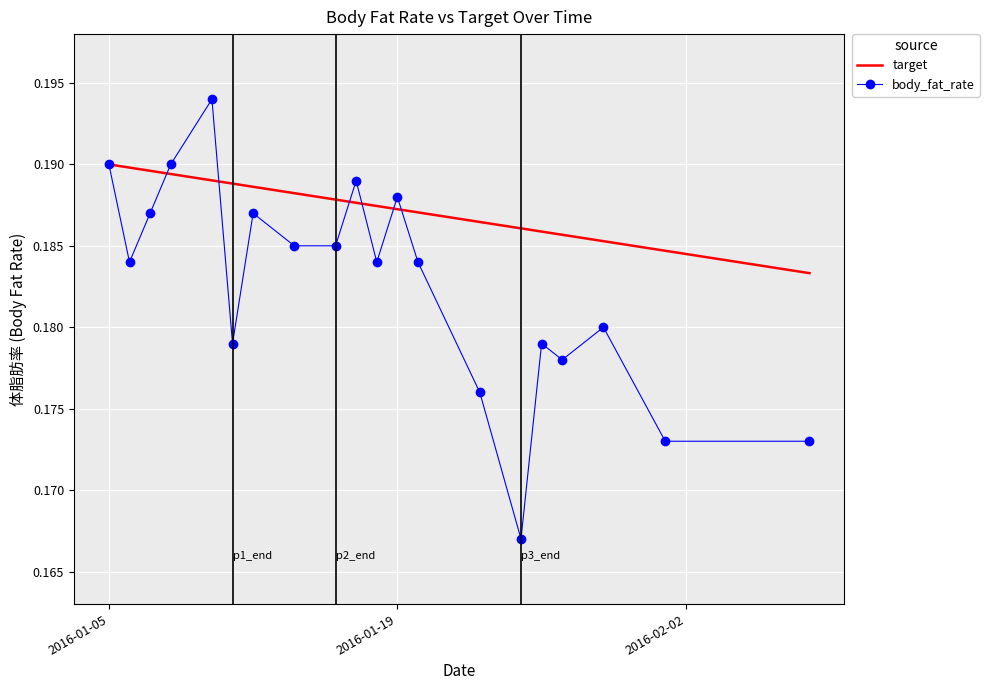

Which series has the largest range (max minus min)?

body_fat_rate